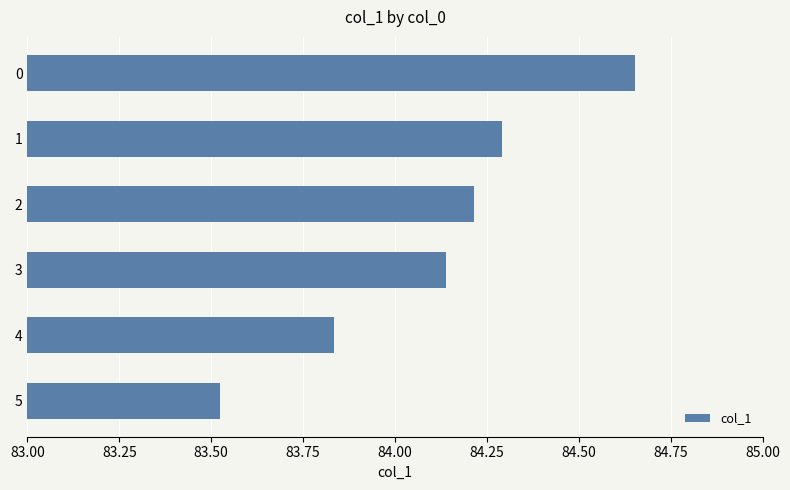

Is it true that the value at 2 is 84.2?

True